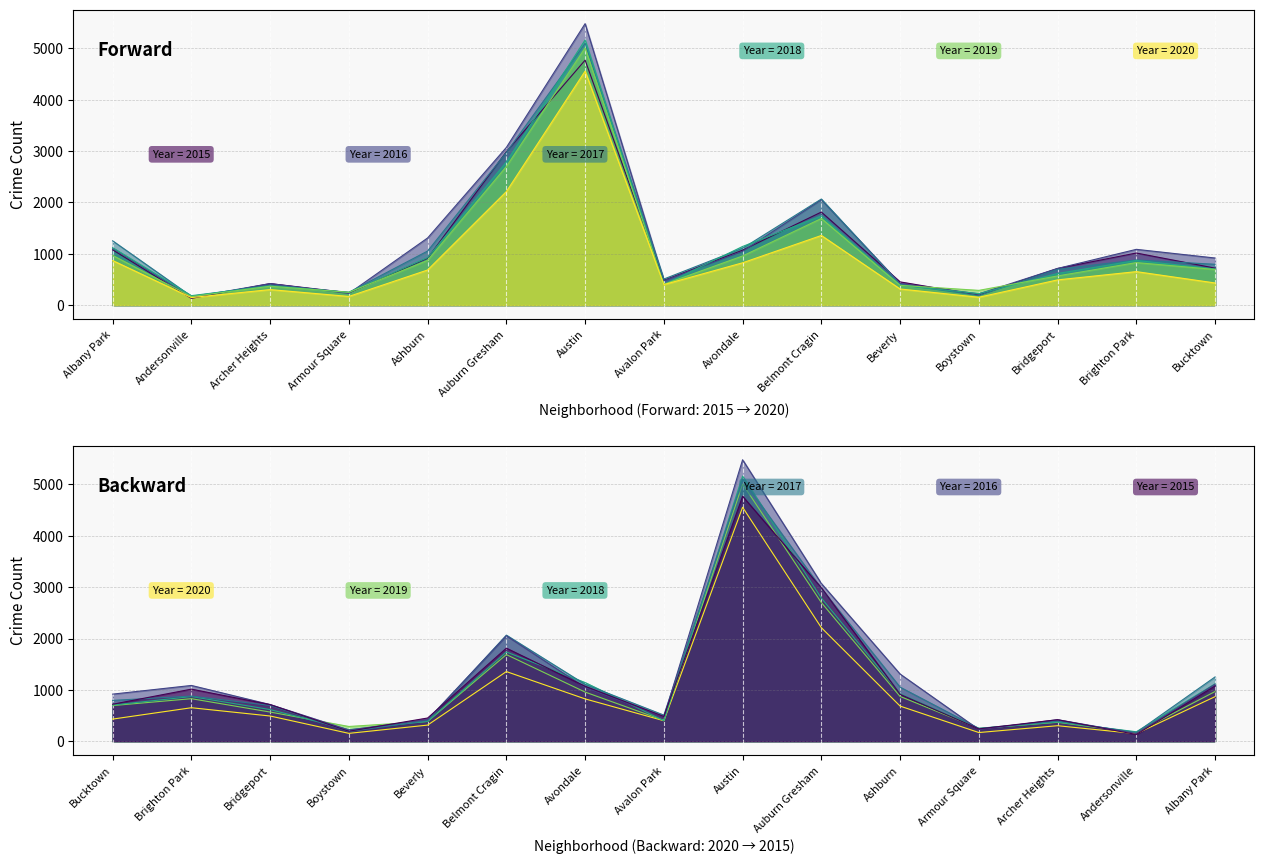

Where do 2015 and 2018 first cross each other?

Andersonville and Archer Heights